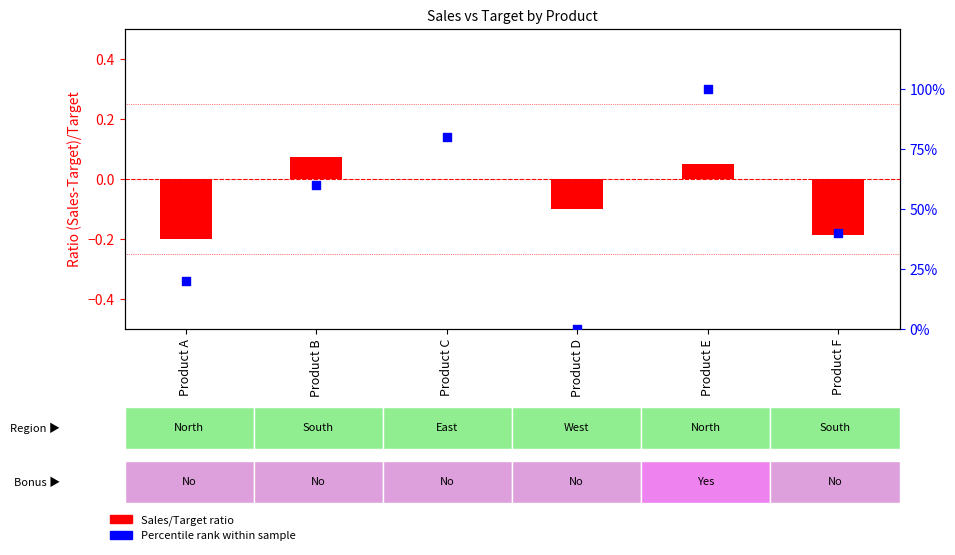

At which category is the sum across all series the highest?

Product E